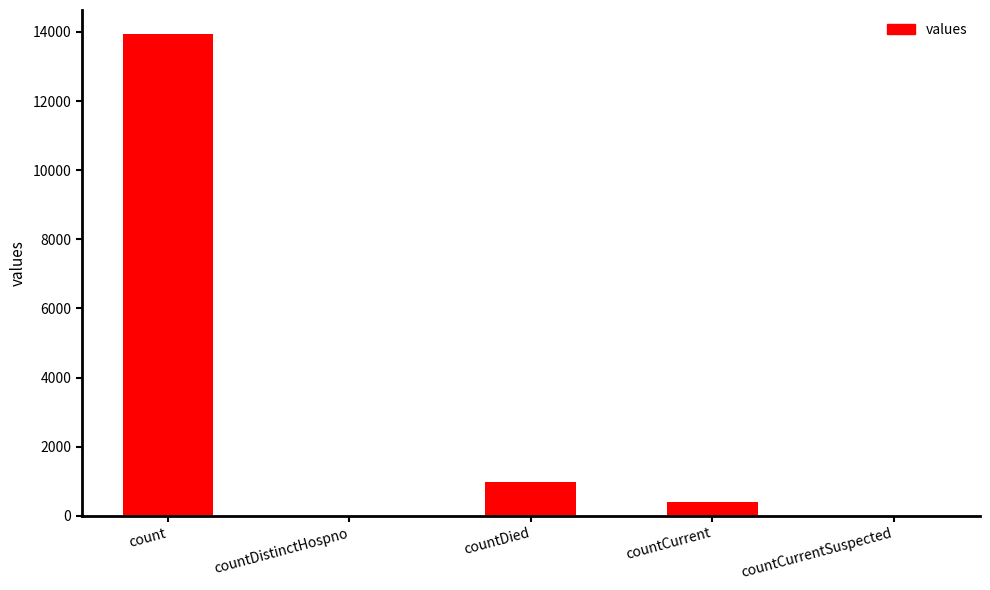

What is the sum of the values at countDied and countCurrent?

1379